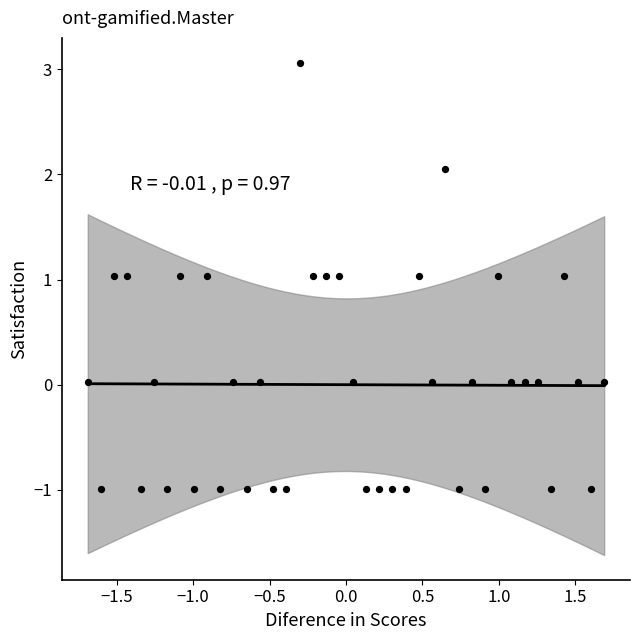

What is the range of Y values (max minus min)?

4.1